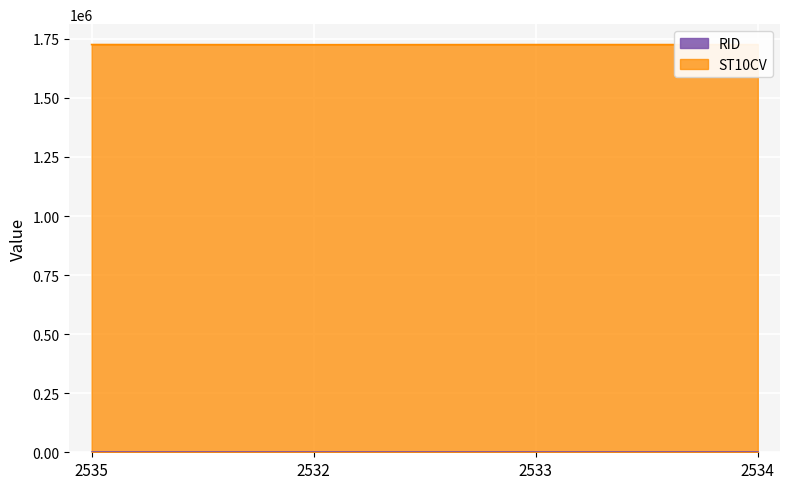

At which category does the data reach its first local valley?

2532